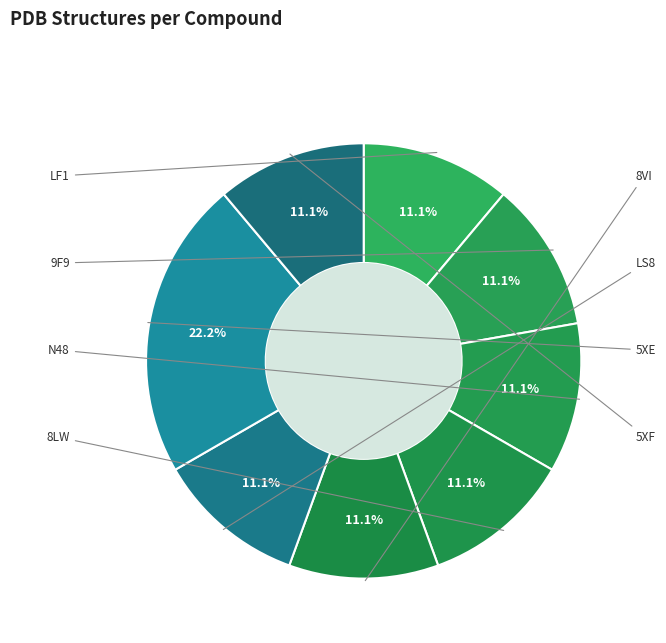

Does any single category account for the majority?

No